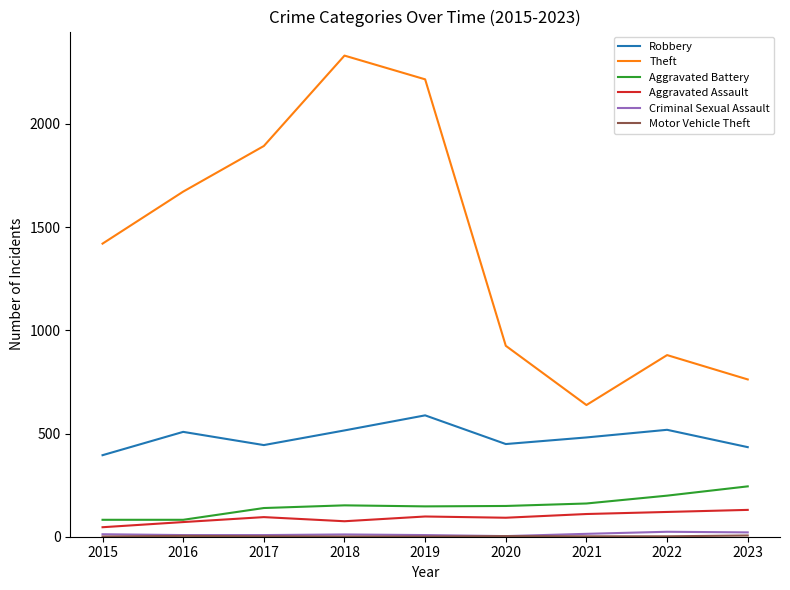

True or false: Aggravated Battery and Theft cross at least once.

False